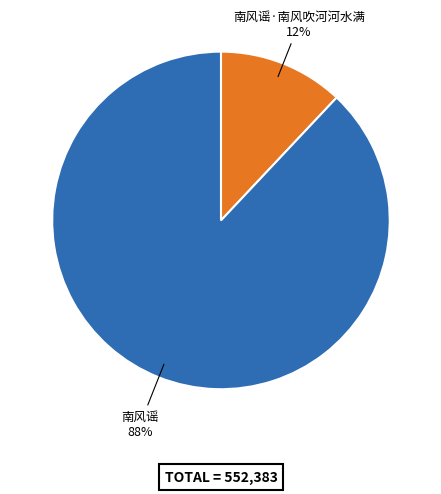

Combined, do 南风谣 and 南风谣·南风吹河河水满 account for over 50%?

Yes